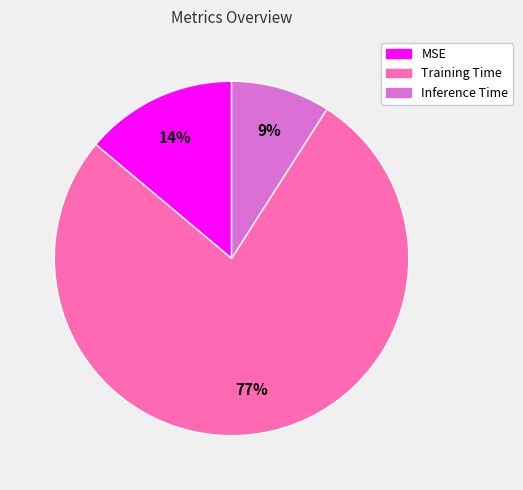

Rank the categories by value from highest to lowest.

Training Time, MSE, Inference Time